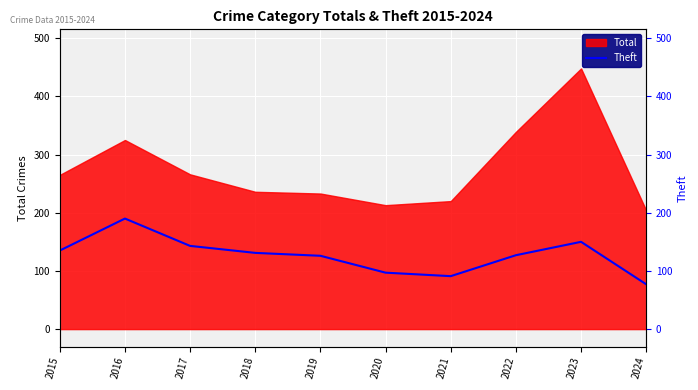

True or false: there are more than 2 points higher than both neighbors.

False